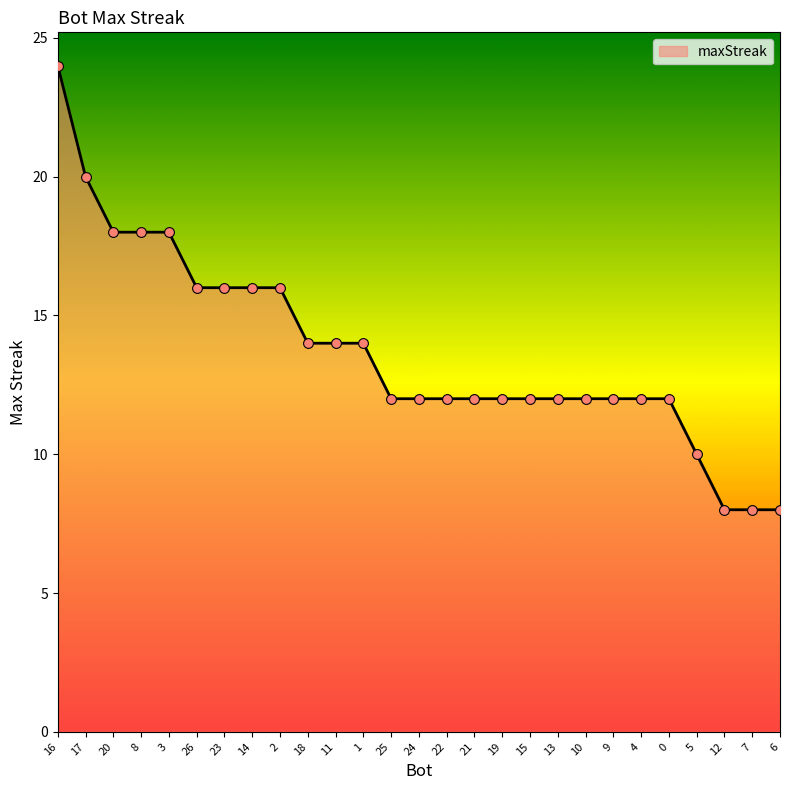

What is the ratio of the value at 4 to the value at 25?

1.0